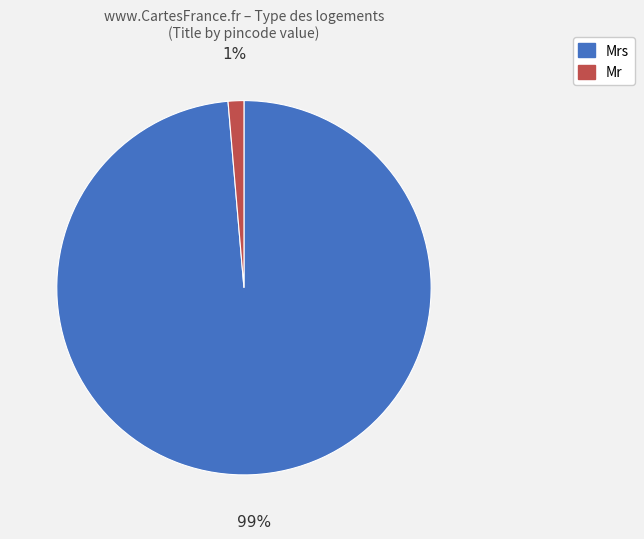

How many slices are in this pie chart?

2